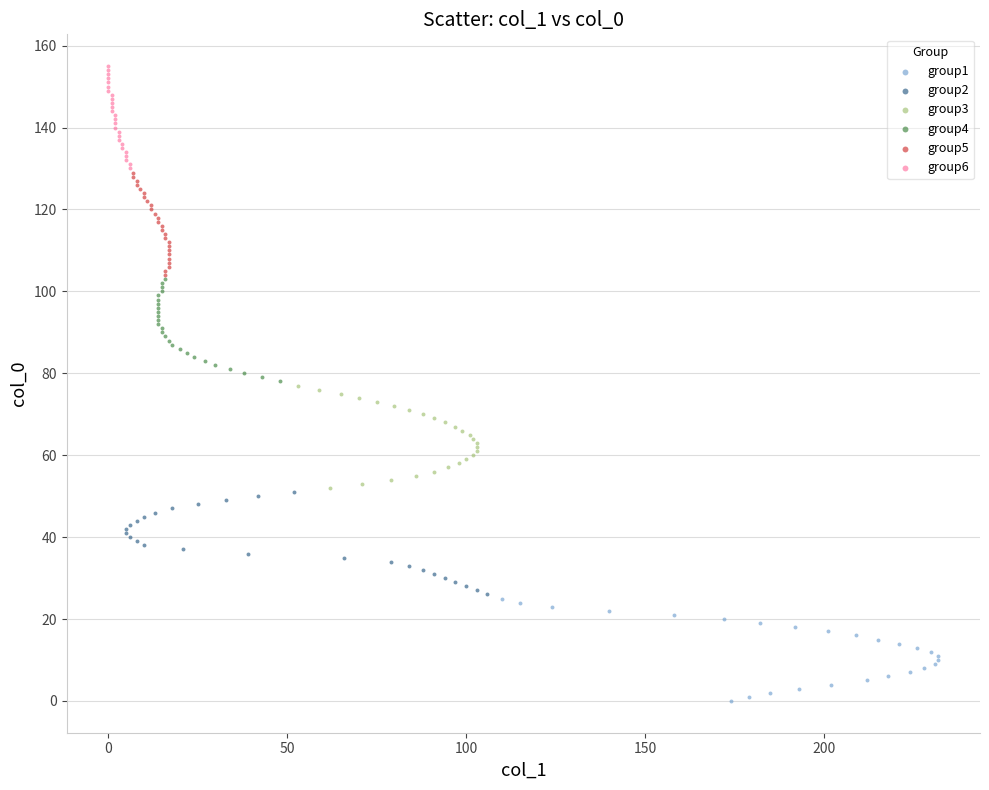

What are all the series names shown in the legend?

group1, group2, group3, group4, group5, group6